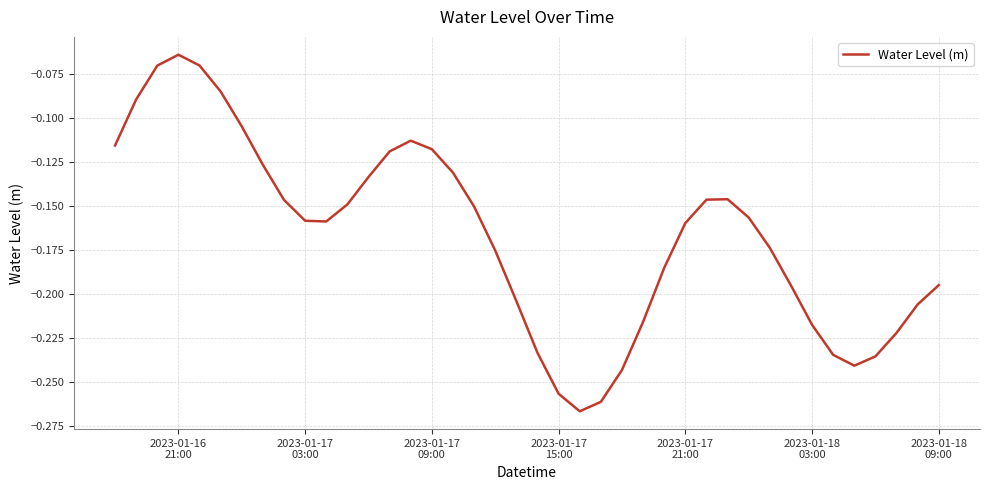

Is this an area chart (filled region under the line)?

No